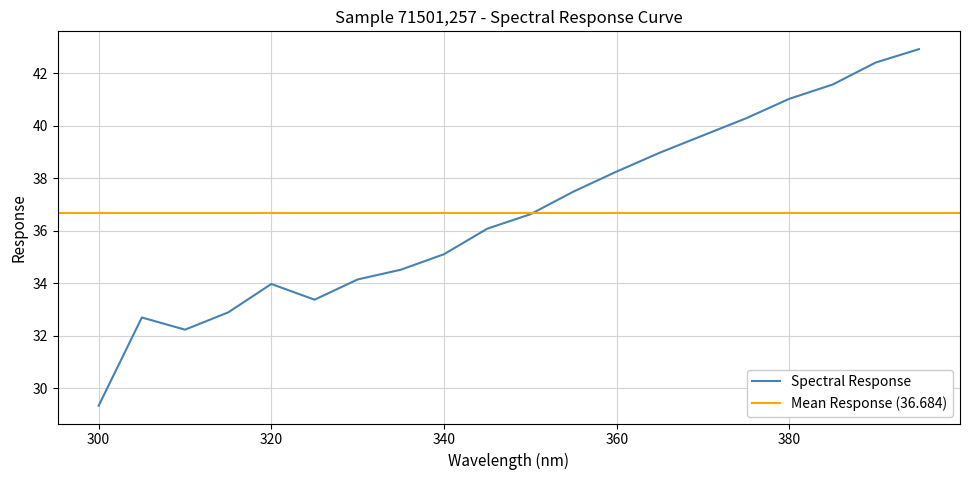

What position from the right is 375.0?

5